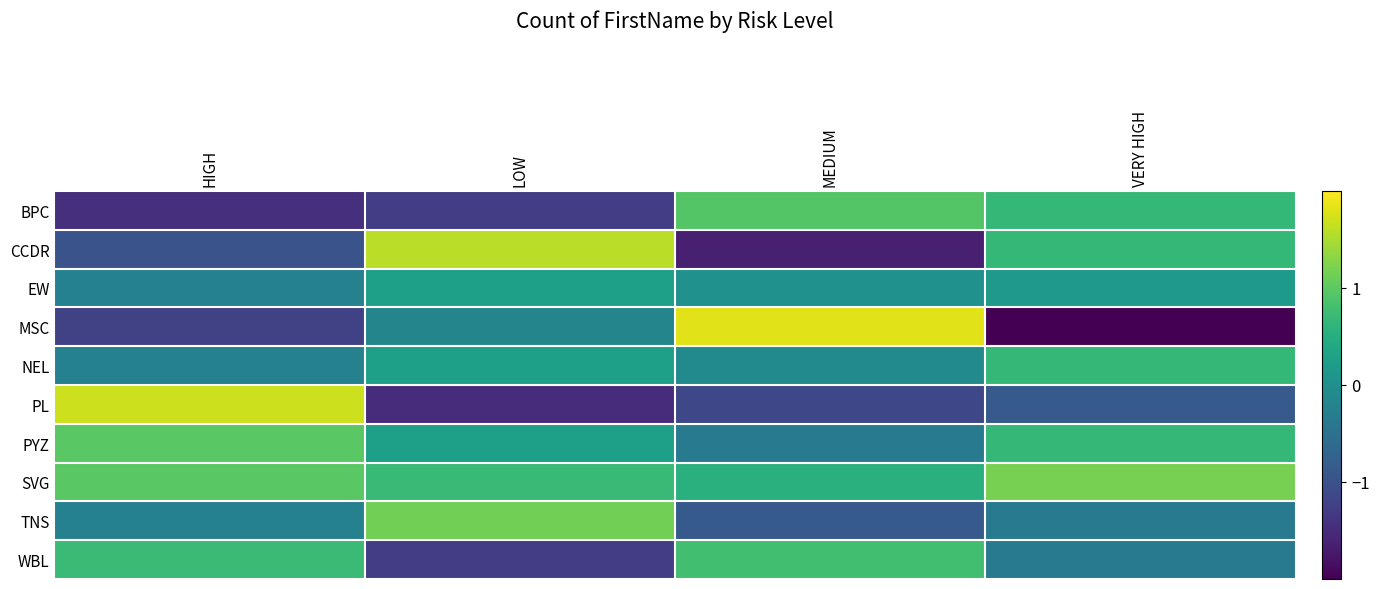

At which category is the sum across all series the highest?

LOW